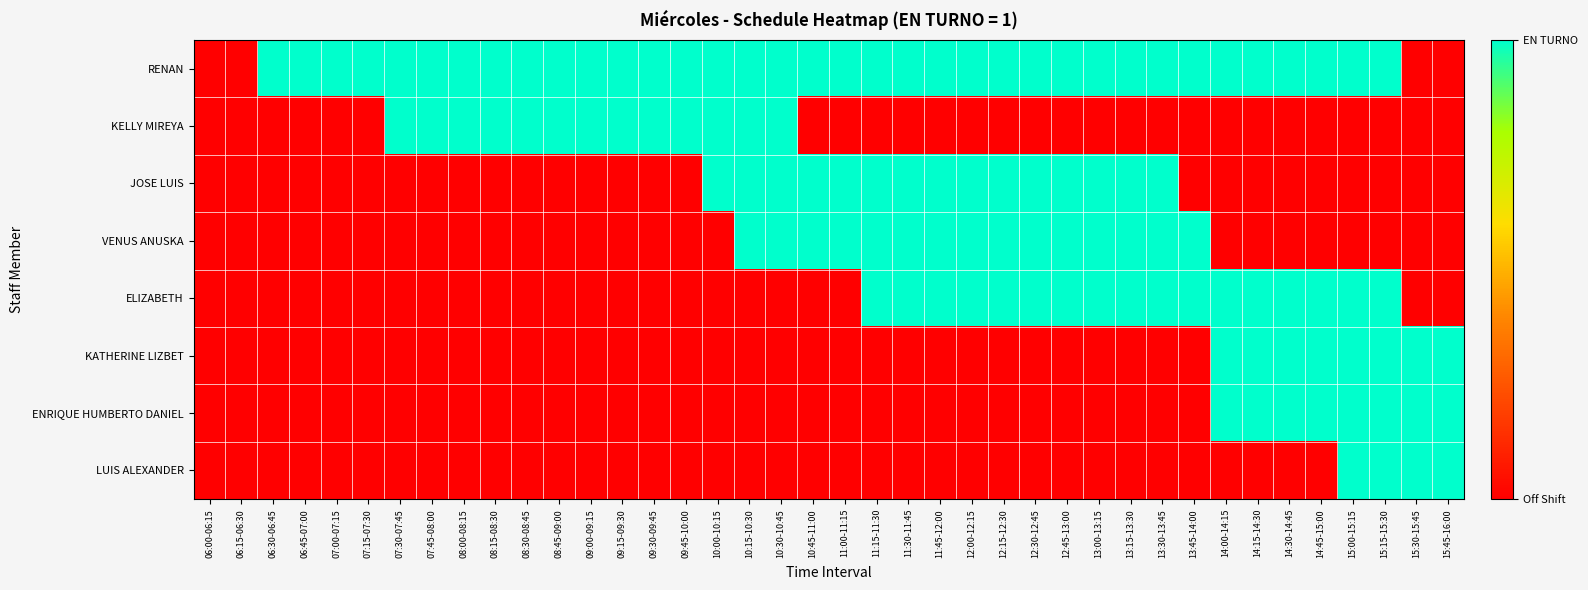

What is the difference between the highest and lowest values at 08:30-08:45?

1